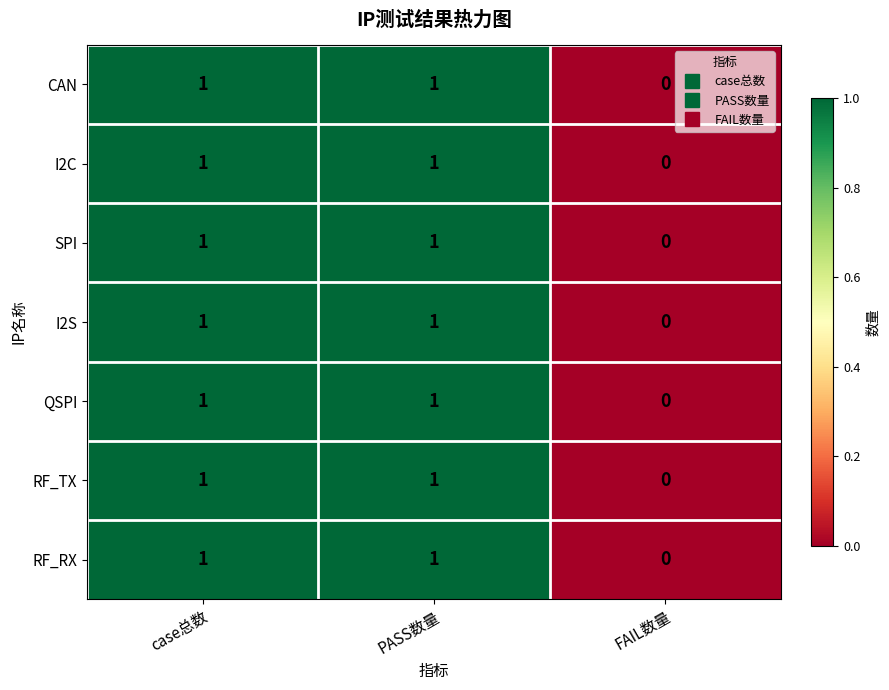

What is the total value across all series at case总数?

7